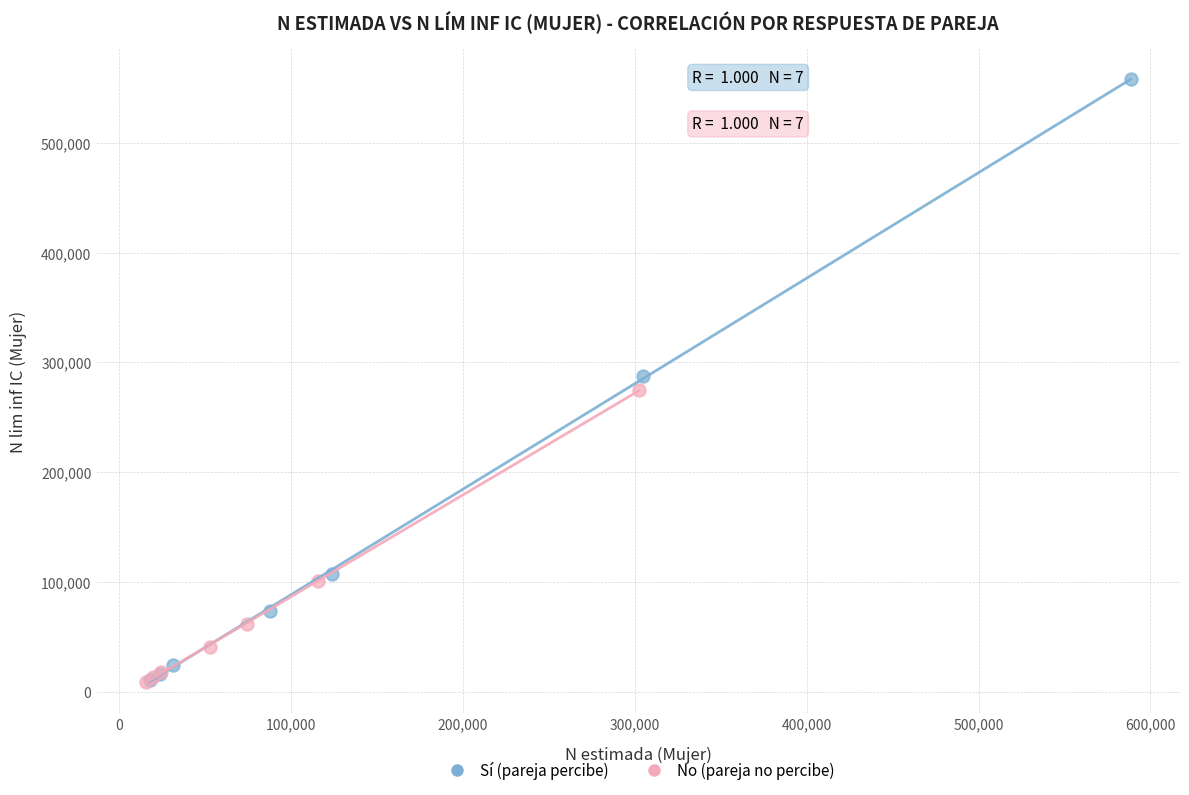

Which series has the largest Y range (max minus min)?

Sí (pareja percibe)